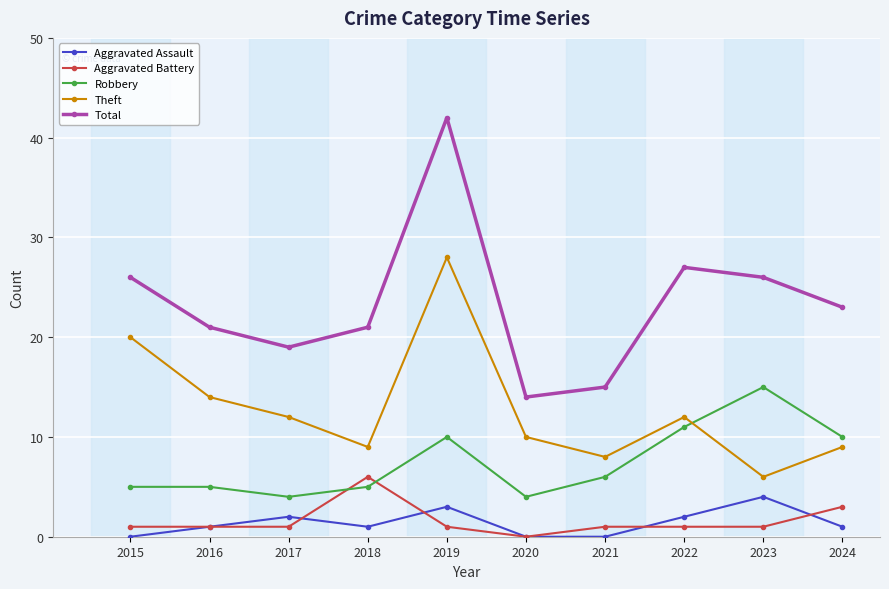

How many series are shown in this chart?

5